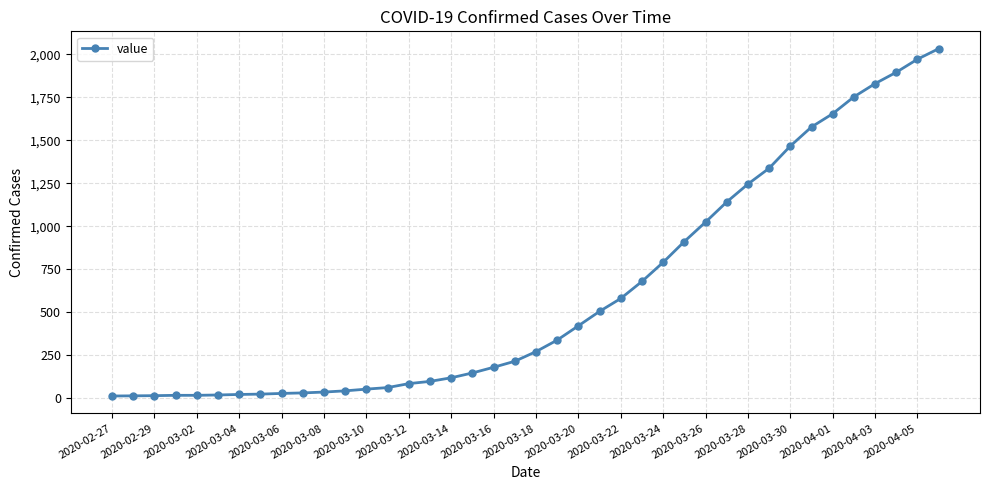

What is the greatest value displayed?

2032